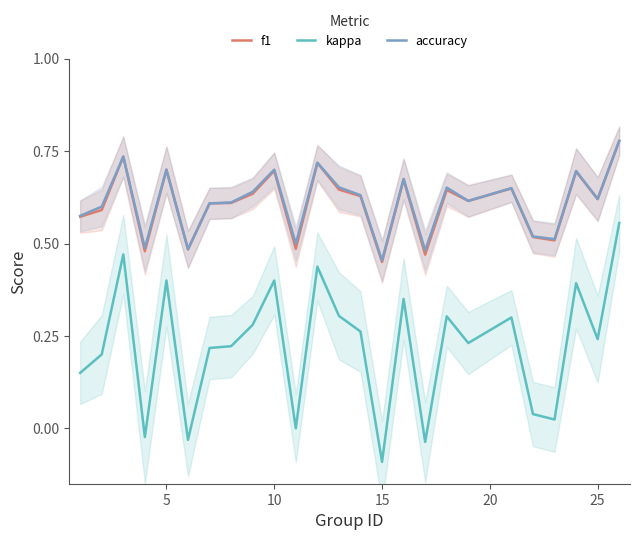

True or false: kappa and accuracy cross at least once.

False